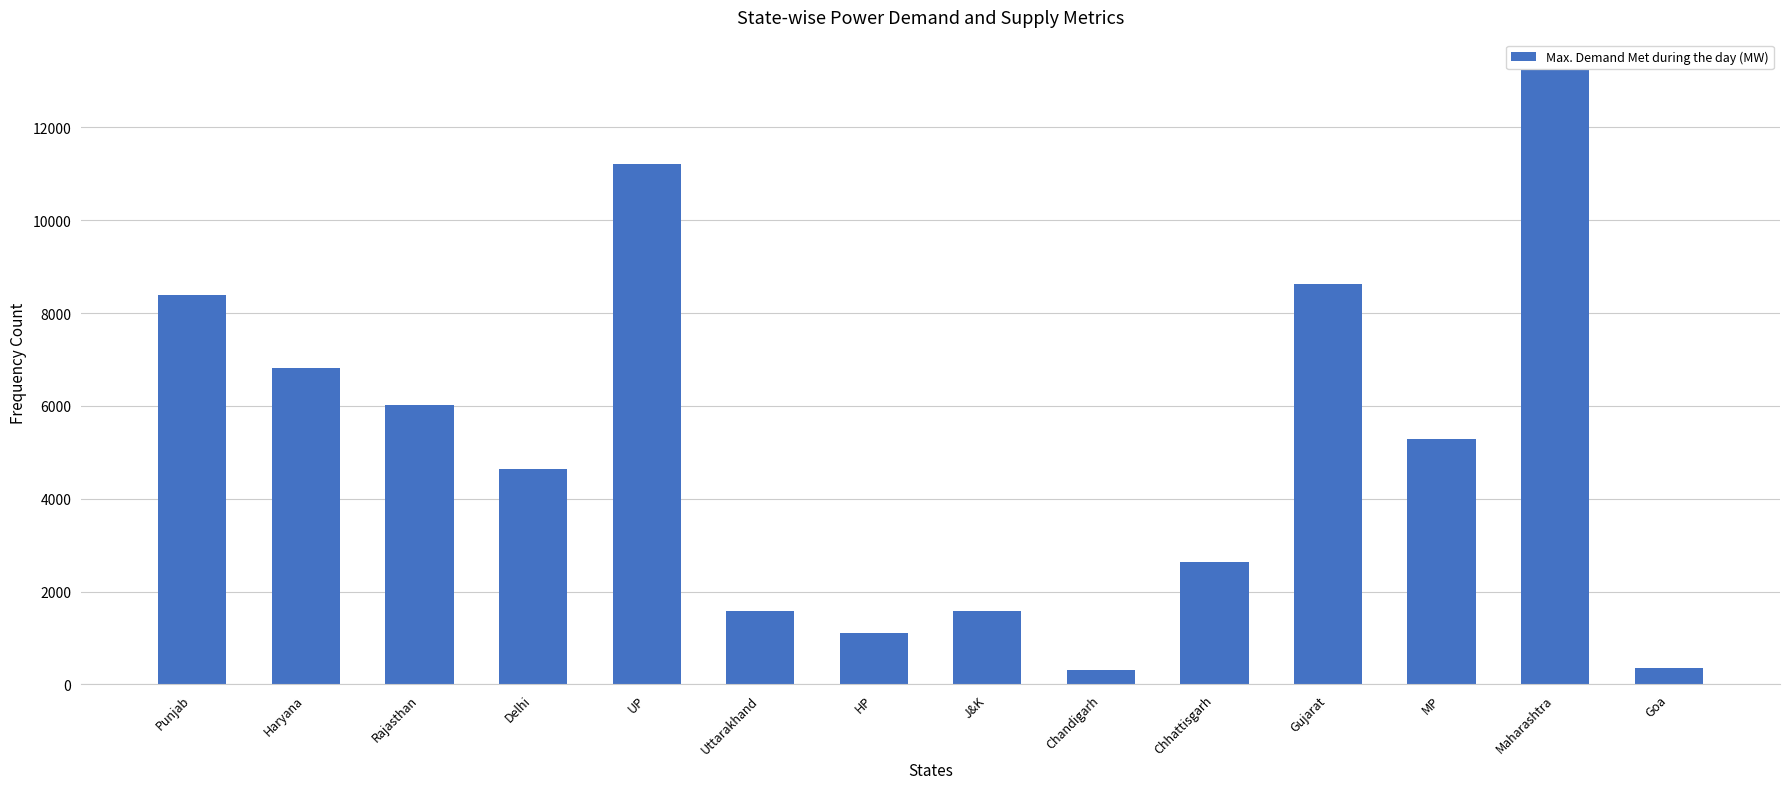

True or false: the data shows 483 at Uttarakhand.

False